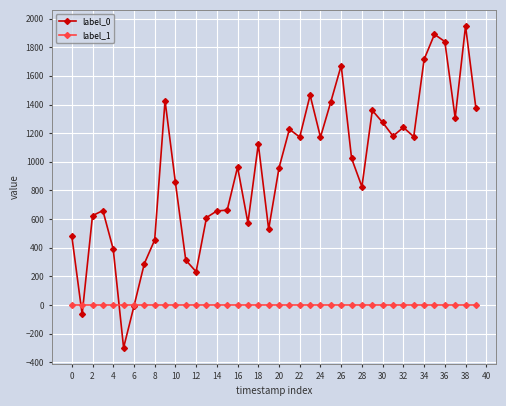

What is the difference between the maximum and minimum values in the label_0 series?

2245.9